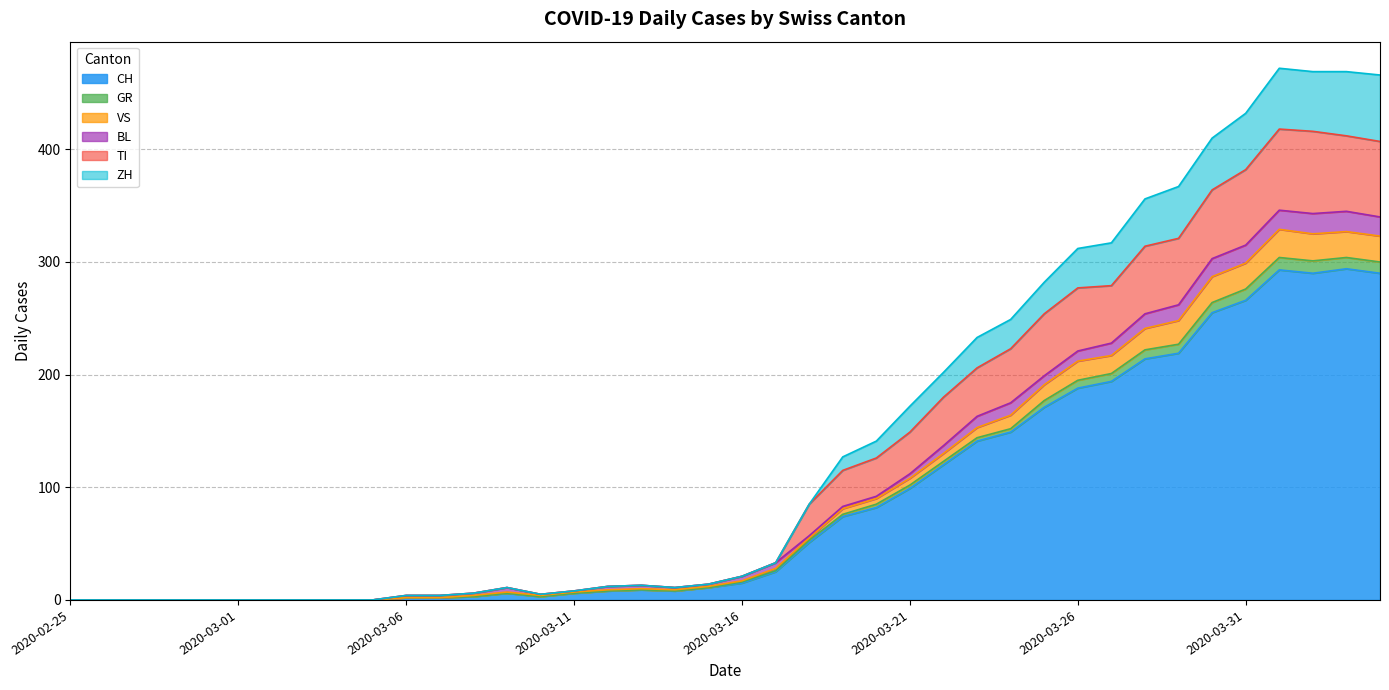

At which category does the chart reach its minimum across all series?

2020-02-25